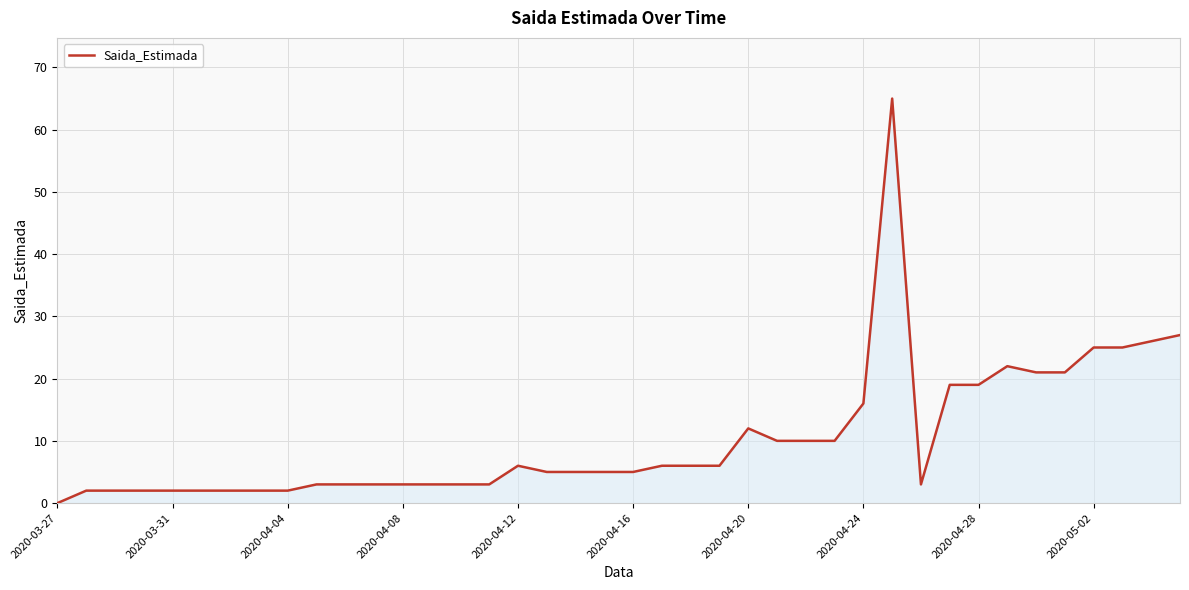

How many lines are shown in the chart?

1